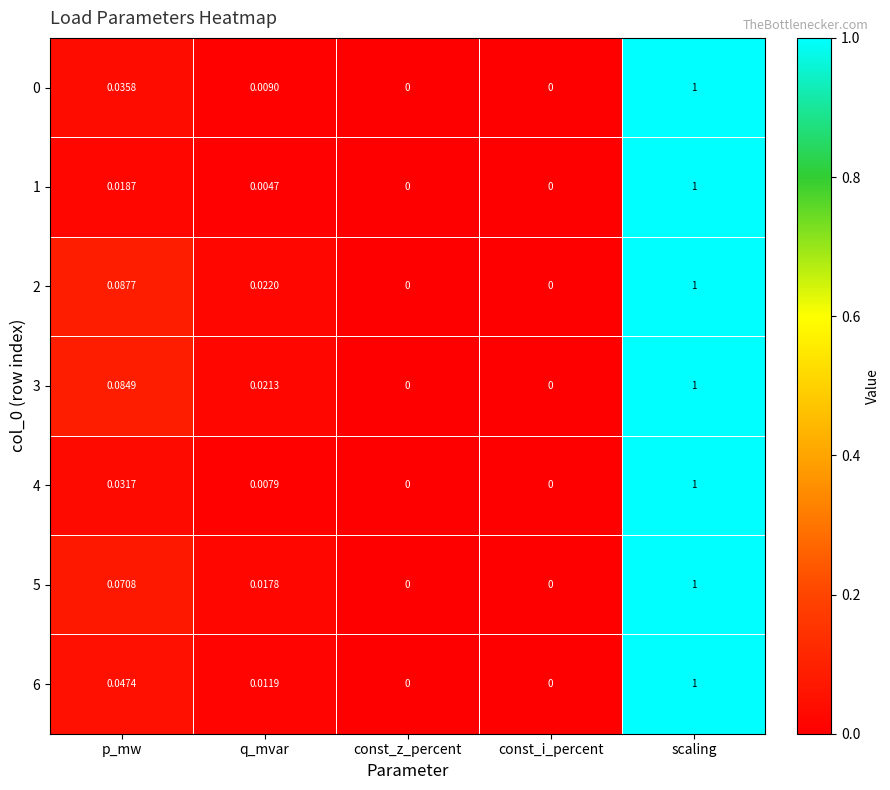

What is the total value across all series at p_mw?

0.4